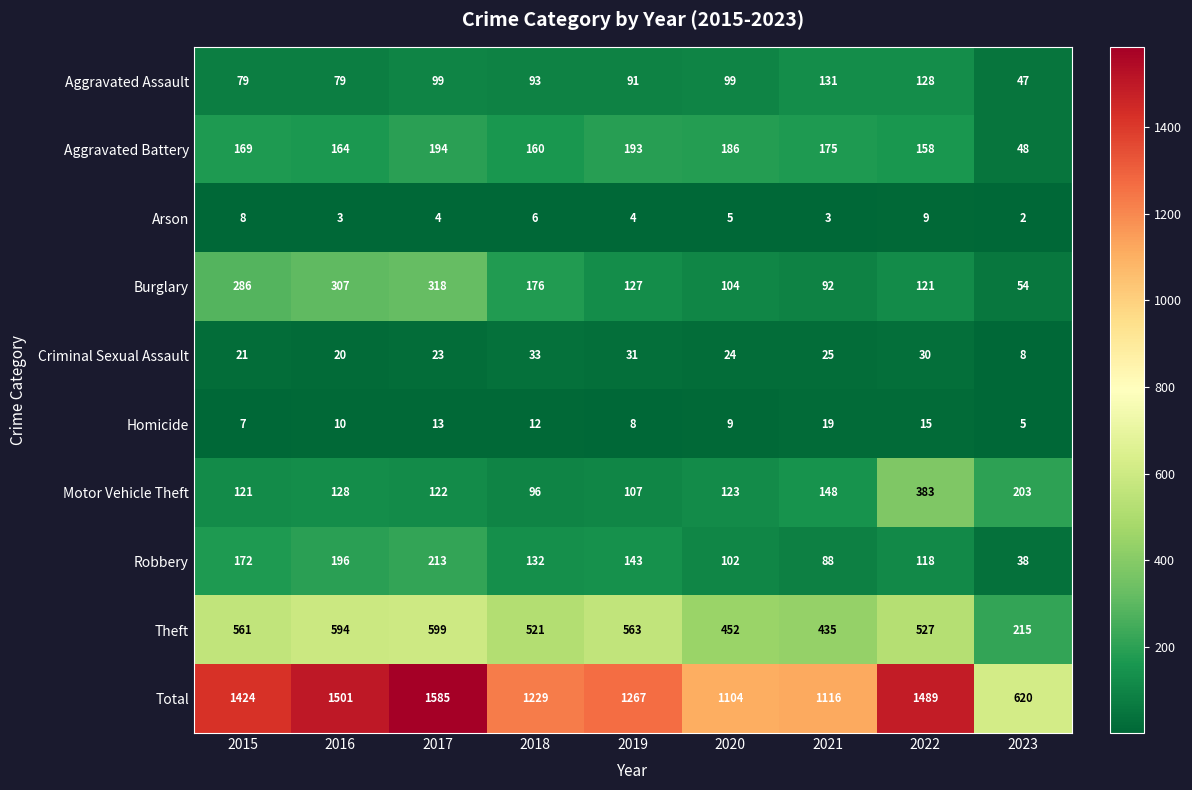

At which category is the sum across all series the highest?

2017